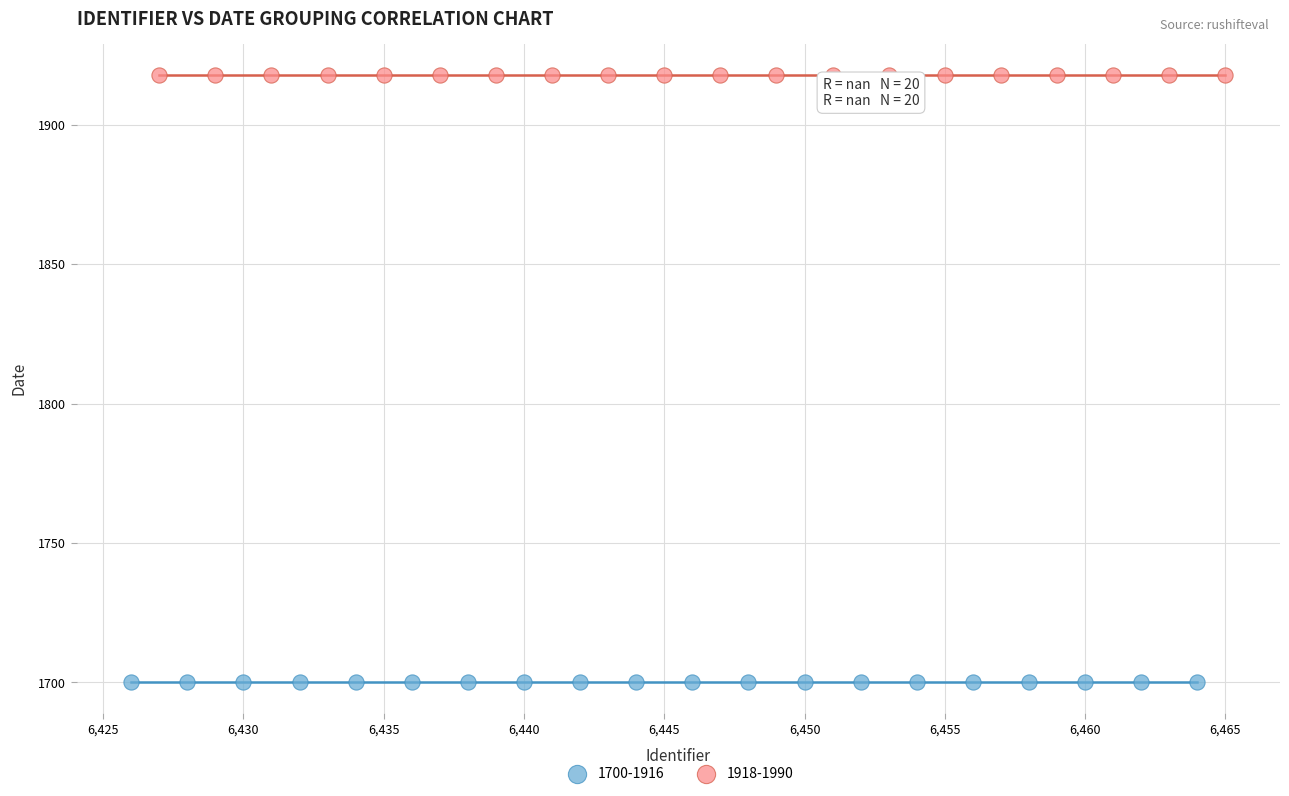

Which series reaches the maximum Y coordinate?

1918-1990